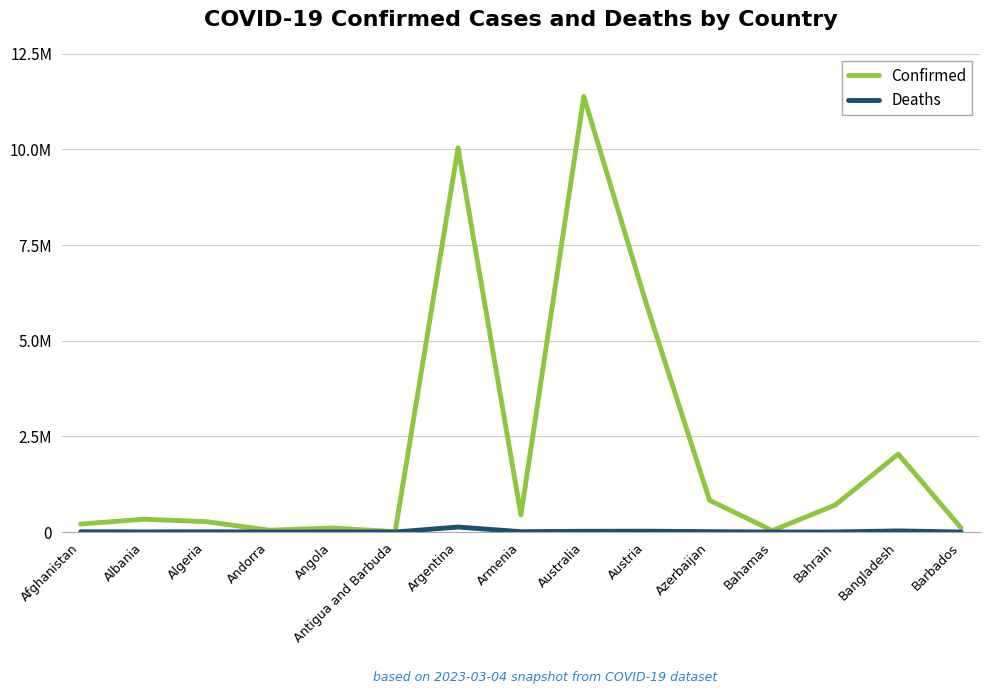

Is it true that Confirmed equals 3422110 at Argentina?

False